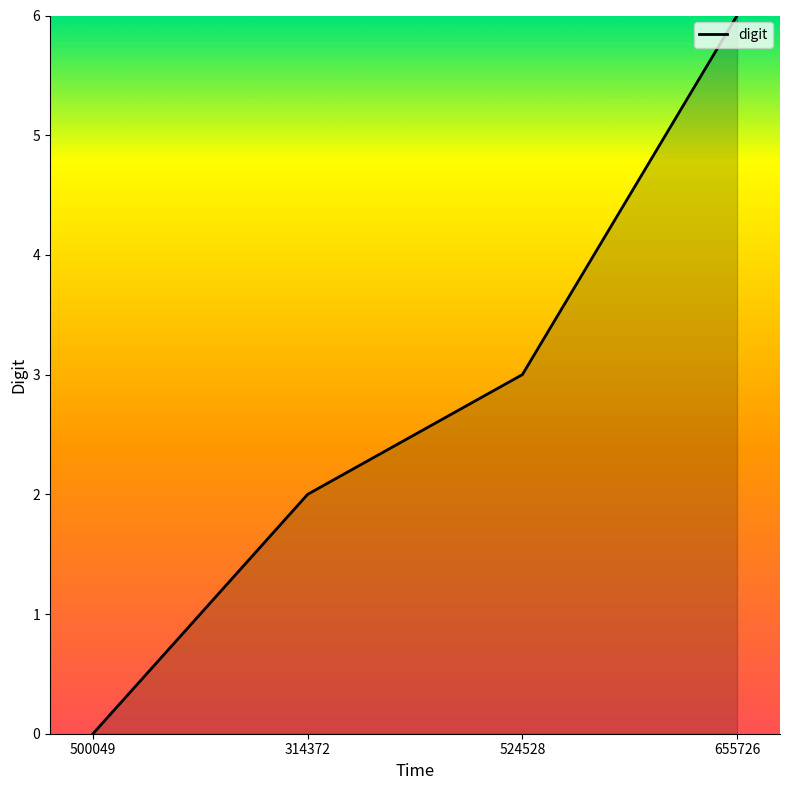

Reading left to right, what are all the values shown in this chart?

0	2	3	6